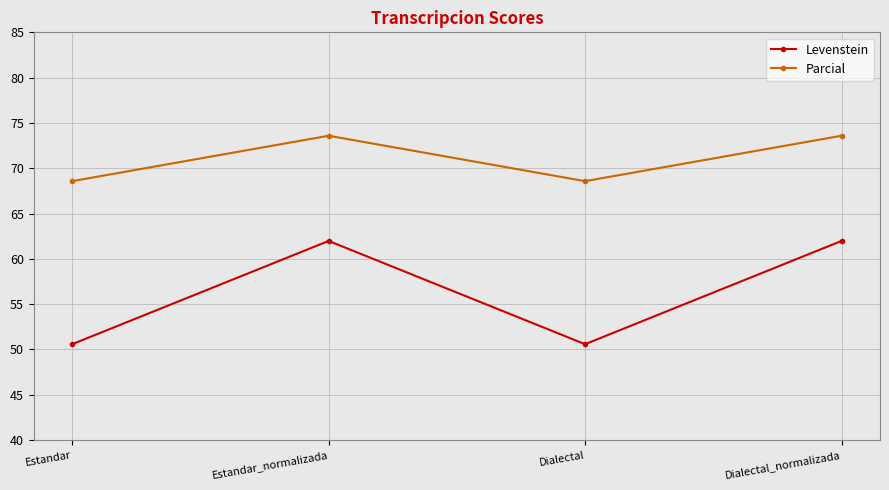

The value of Parcial at Estandar is 97.8. True or false?

False